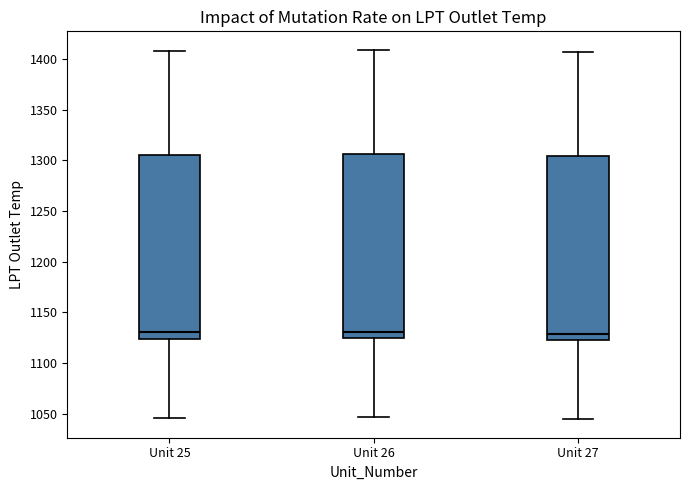

Where is the lower edge of the box for Unit 27 on the y-axis? The values are not printed on the chart, so give them approximately, as read against the axis.

1120